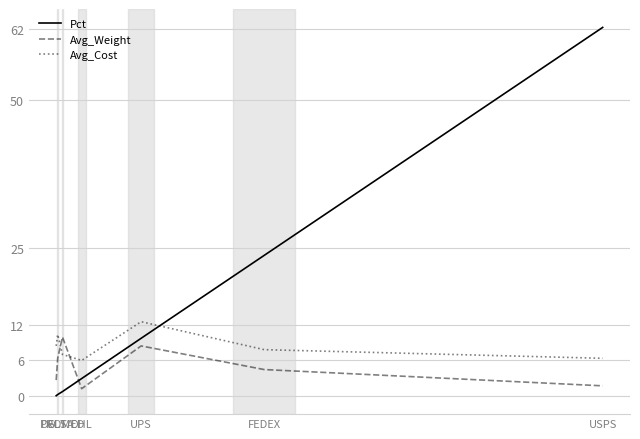

At which category does Avg_Weight reach its first local valley?

DHL